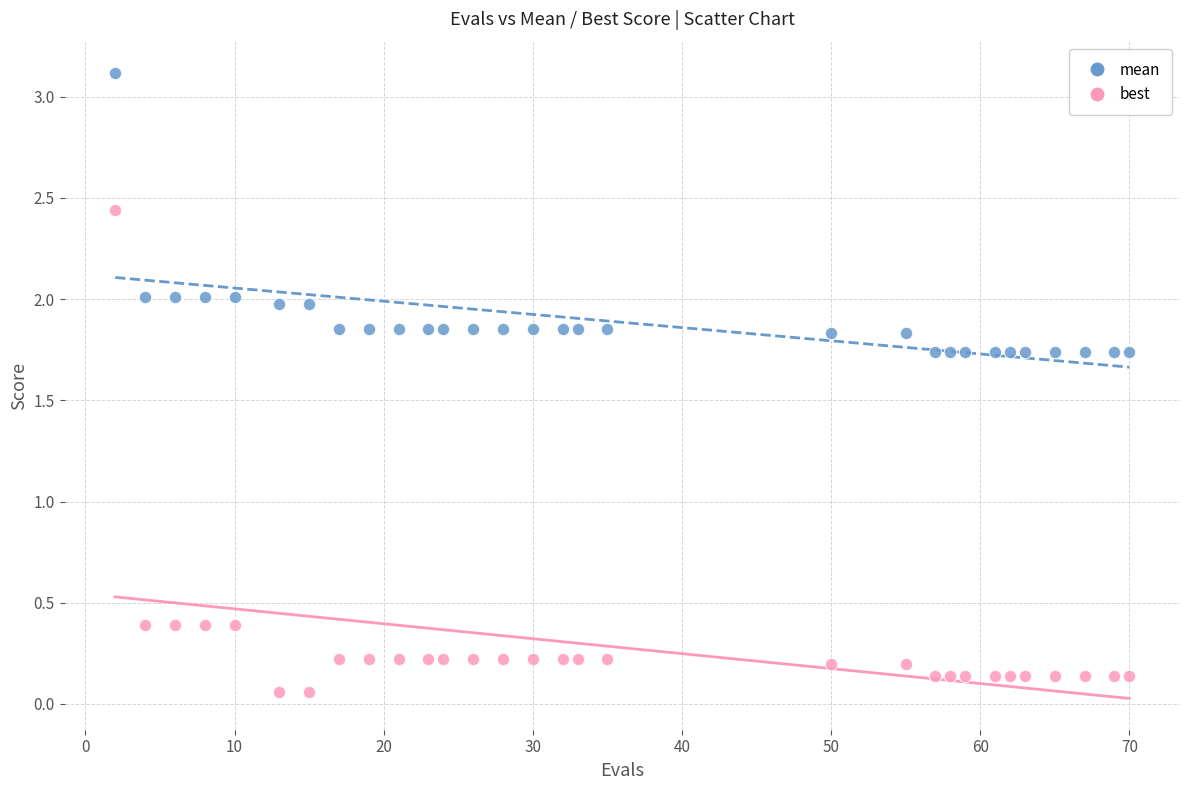

Which series has the largest Y range (max minus min)?

best